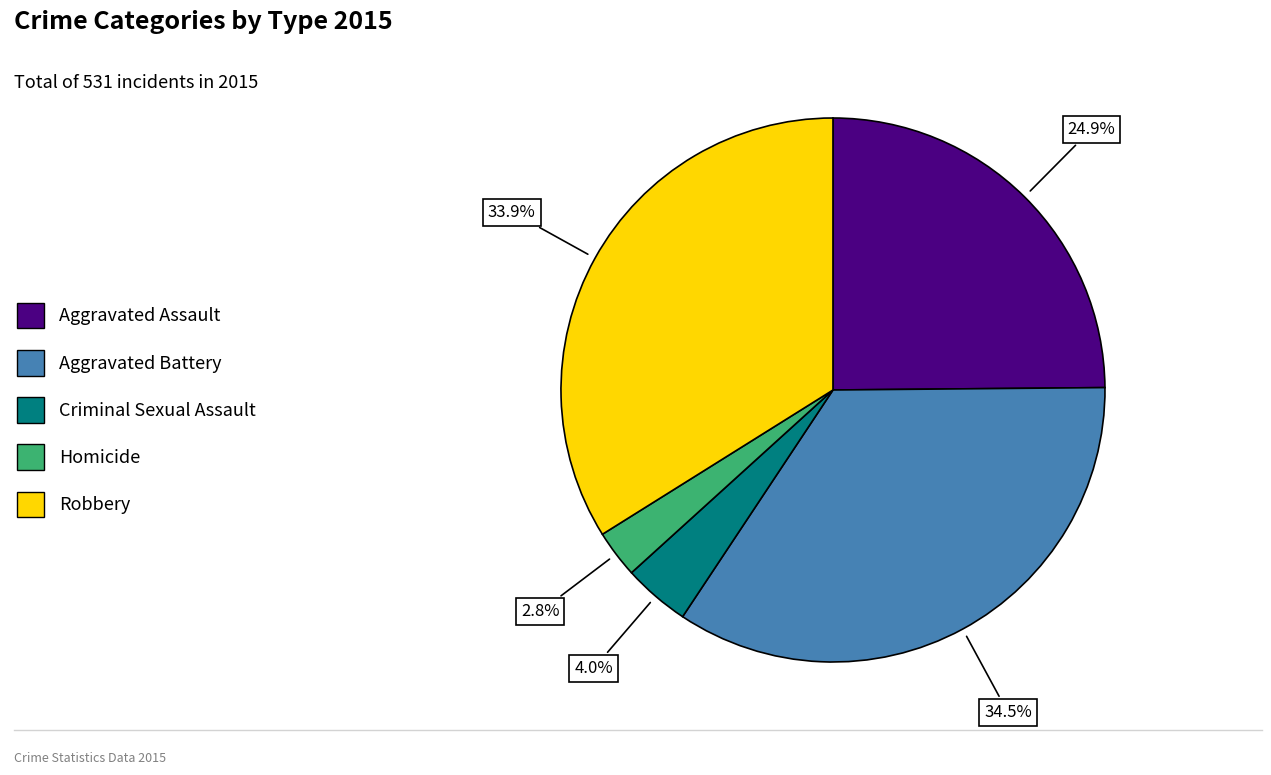

Is Aggravated Assault the majority of the pie?

No